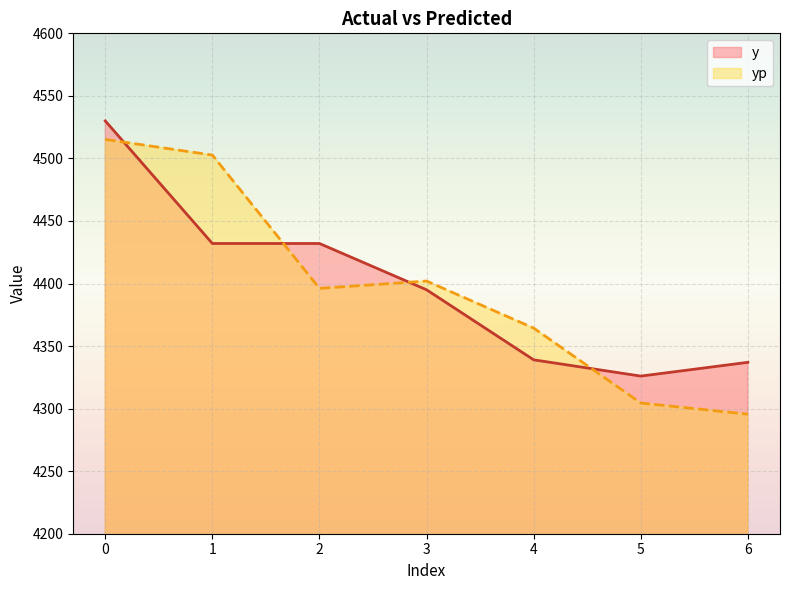

Between which two adjacent categories do yp and y first intersect?

0 and 1